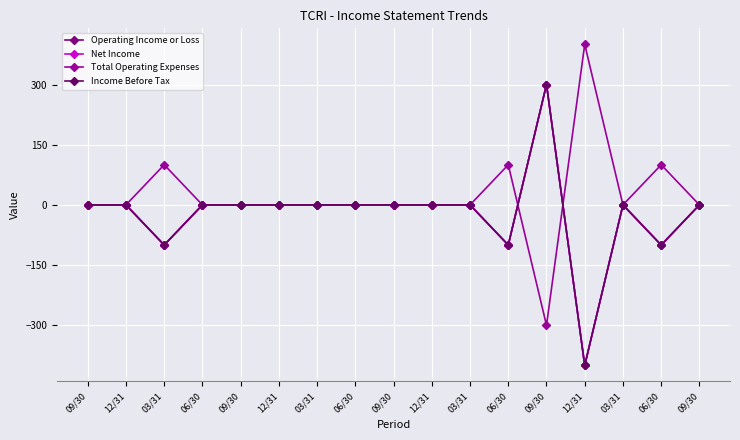

Reading right to left, transcribe all the data shown in this chart.

Operating Income or Loss: 0	-100	0	-400	300	-100	0	0	0	0	0	0	0	0	-100	0	0
Net Income: 0	-100	0	-400	300	-100	0	0	0	0	0	0	0	0	-100	0	0
Total Operating Expenses: 0	100	0	400	-300	100	0	0	0	0	0	0	0	0	100	0	0
Income Before Tax: 0	-100	0	-400	300	-100	0	0	0	0	0	0	0	0	-100	0	0